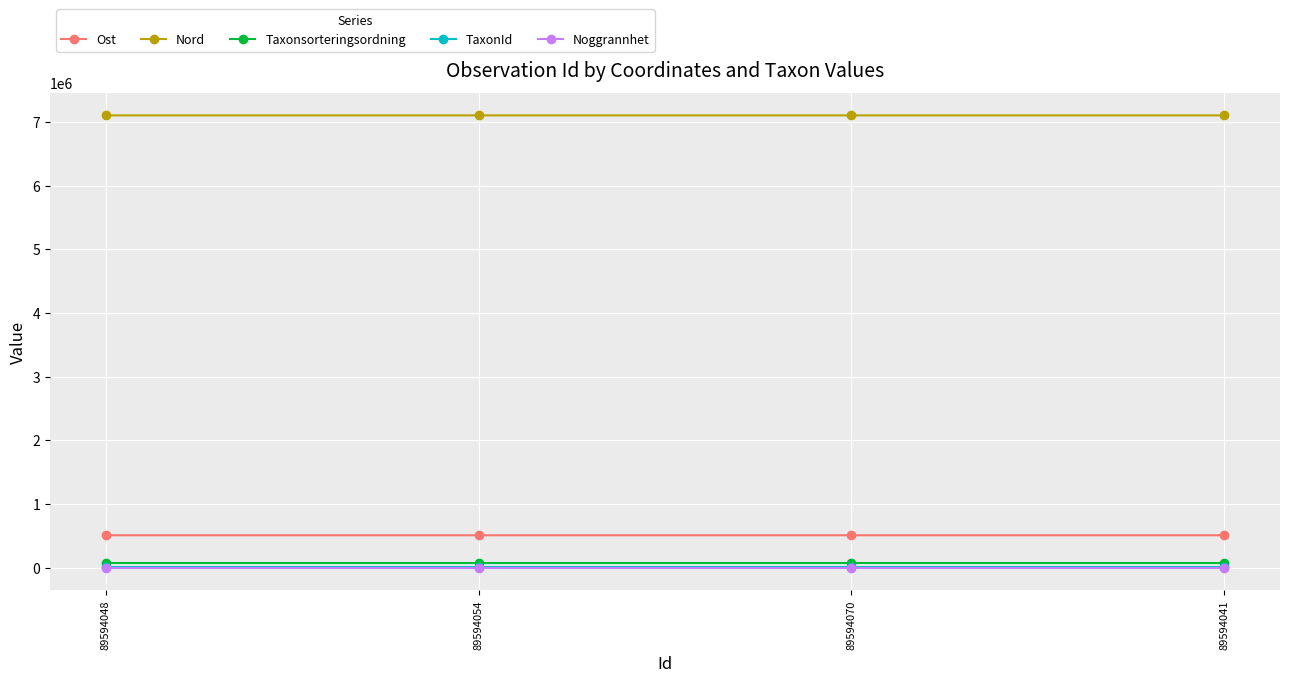

True or false: Noggrannhet and Taxonsorteringsordning intersect in this chart.

False